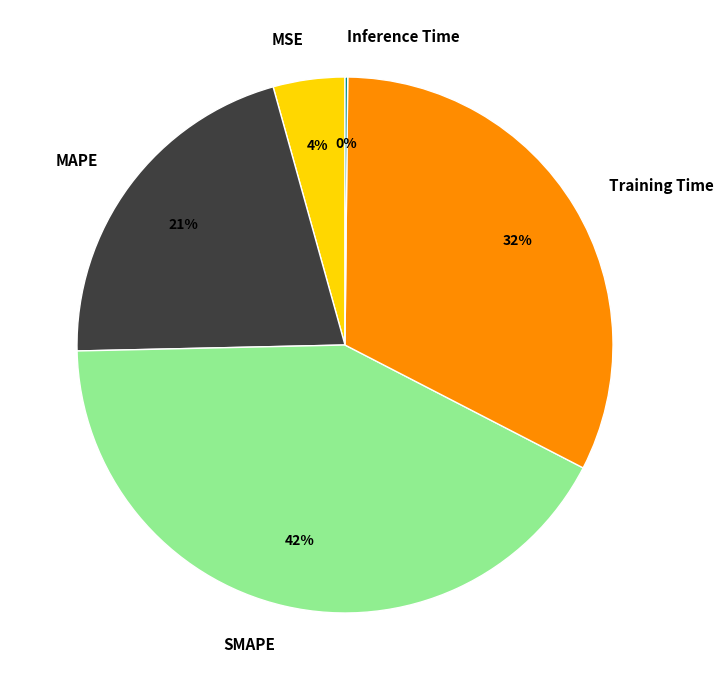

To the nearest percent, what is the difference between the largest and smallest slice percentages?

42%